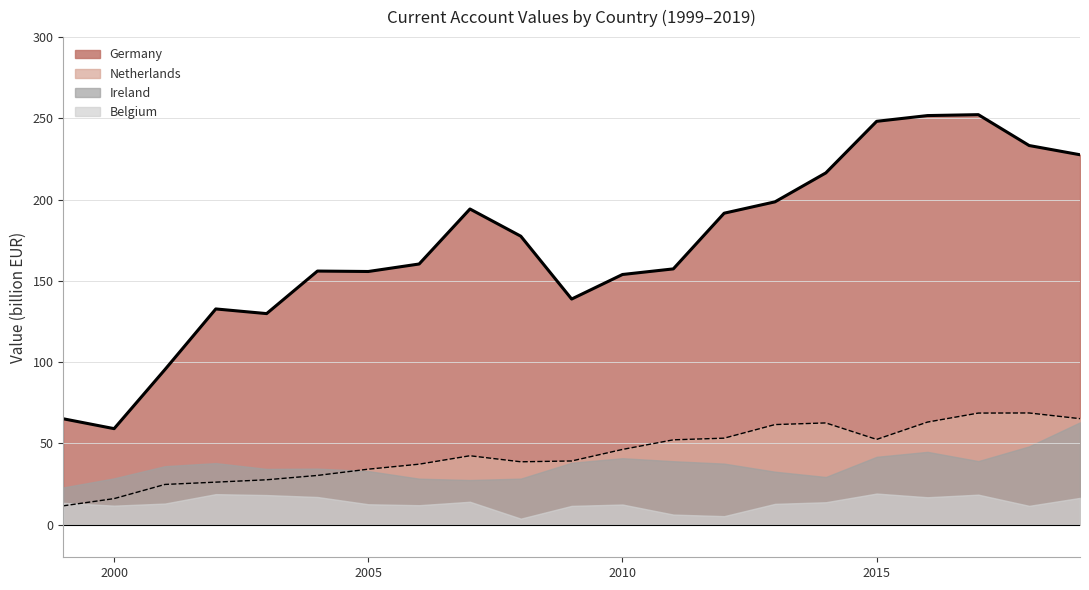

What is the total value across all series at 2000?

115.5